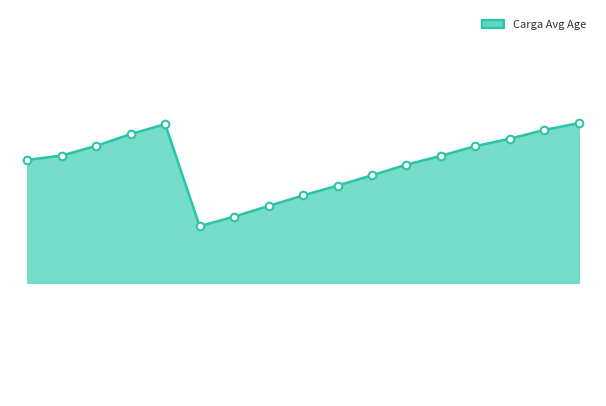

How many lines are shown in the chart?

1